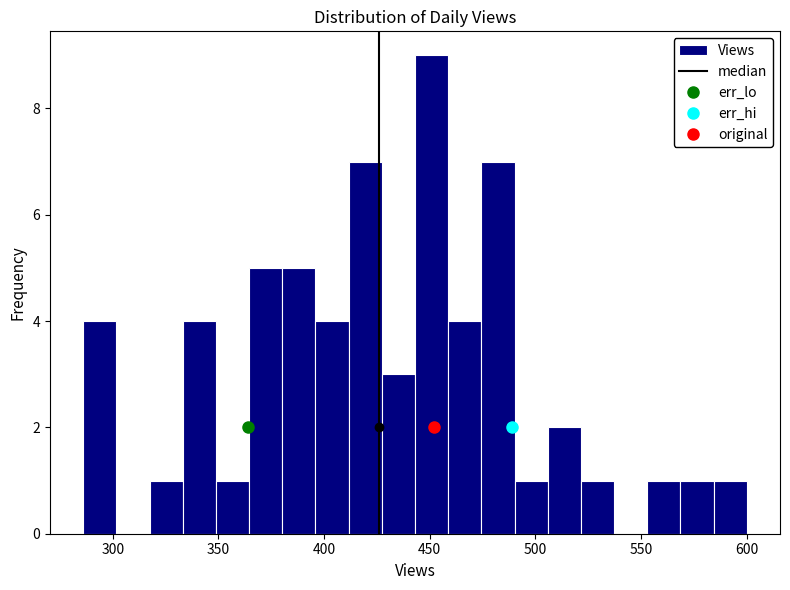

Around what value on the x-axis is the tallest bar? Give the approximate position of its centre, as read against the axis.

450